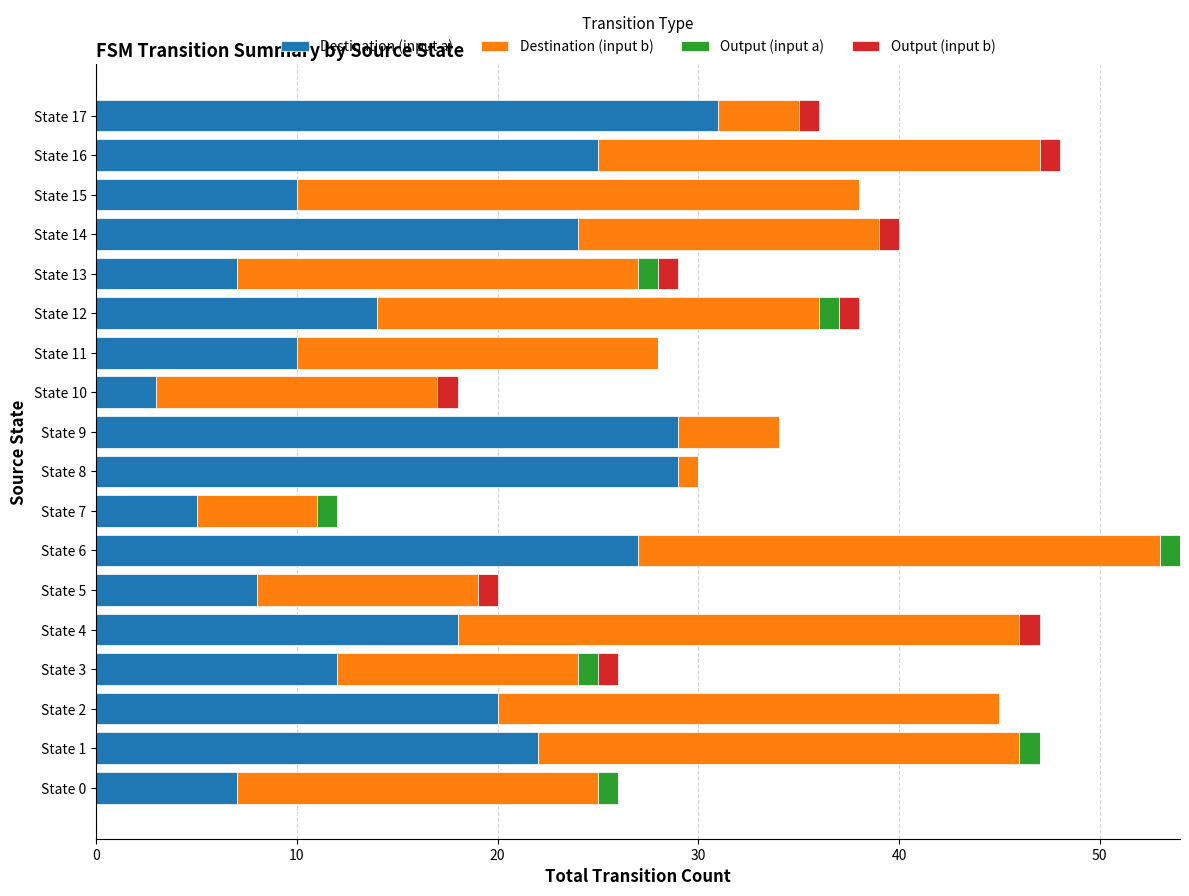

At which category is the sum across all series the highest?

State 6